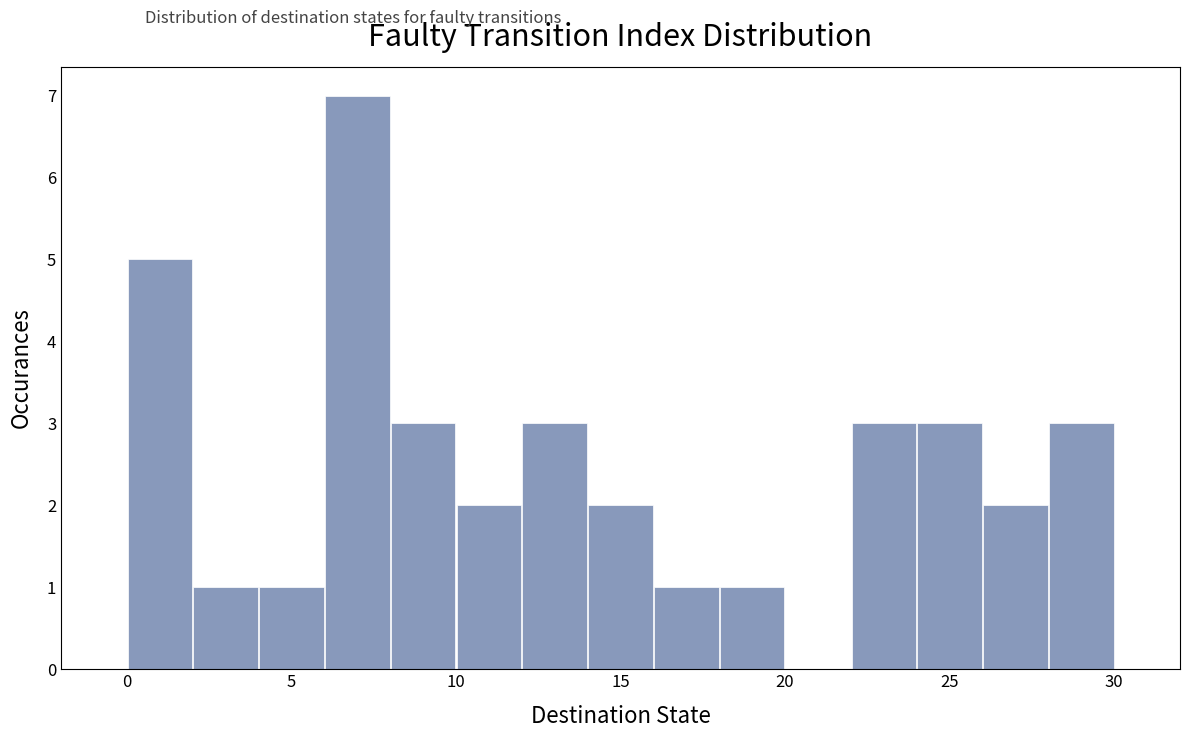

Which range on the x-axis has the tallest bar?

6 to 8